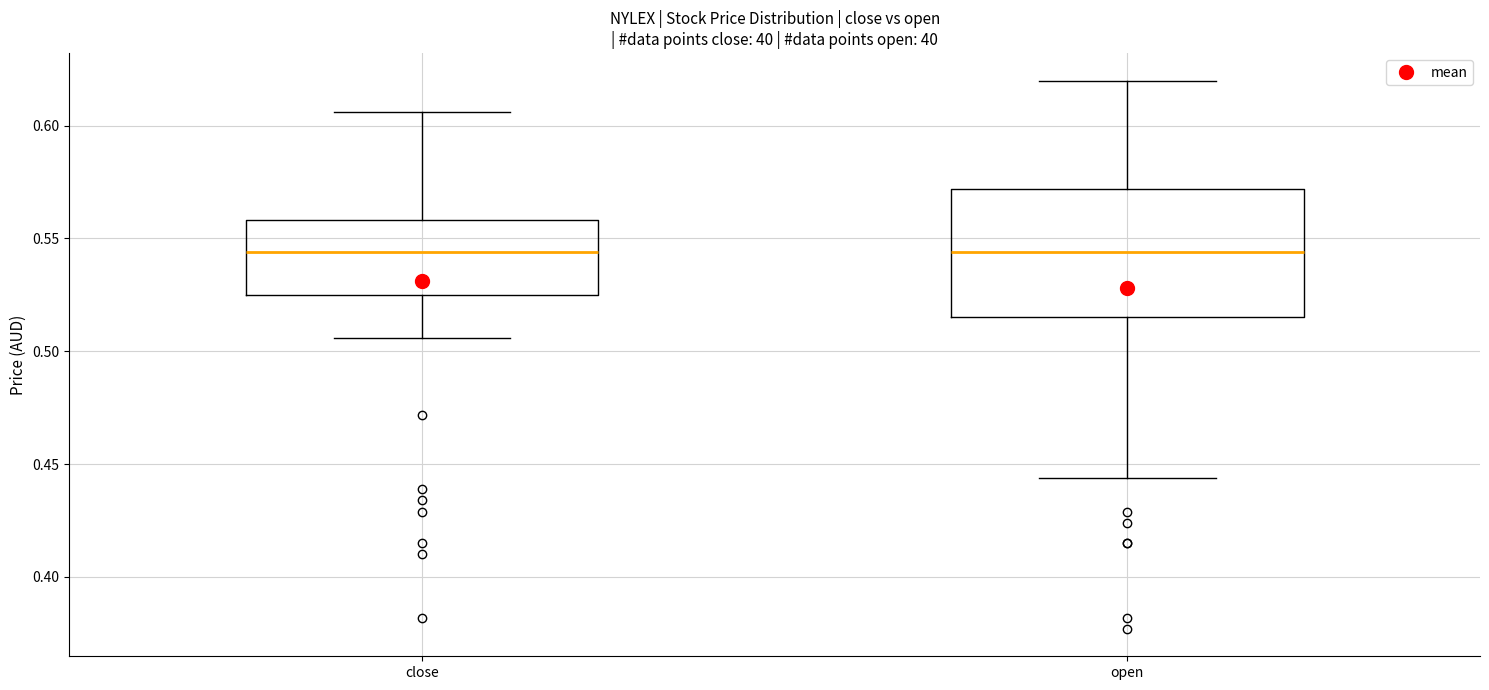

Reading left to right, transcribe this box plot: for each box, give where its median line is, the range the box spans, and where its two whiskers end, as read against the y-axis. The values are not printed on the chart, so give them approximately, as read against the axis.

close: median 0.545, box 0.525 to 0.560, whiskers 0.505 to 0.605
open: median 0.545, box 0.515 to 0.570, whiskers 0.445 to 0.620